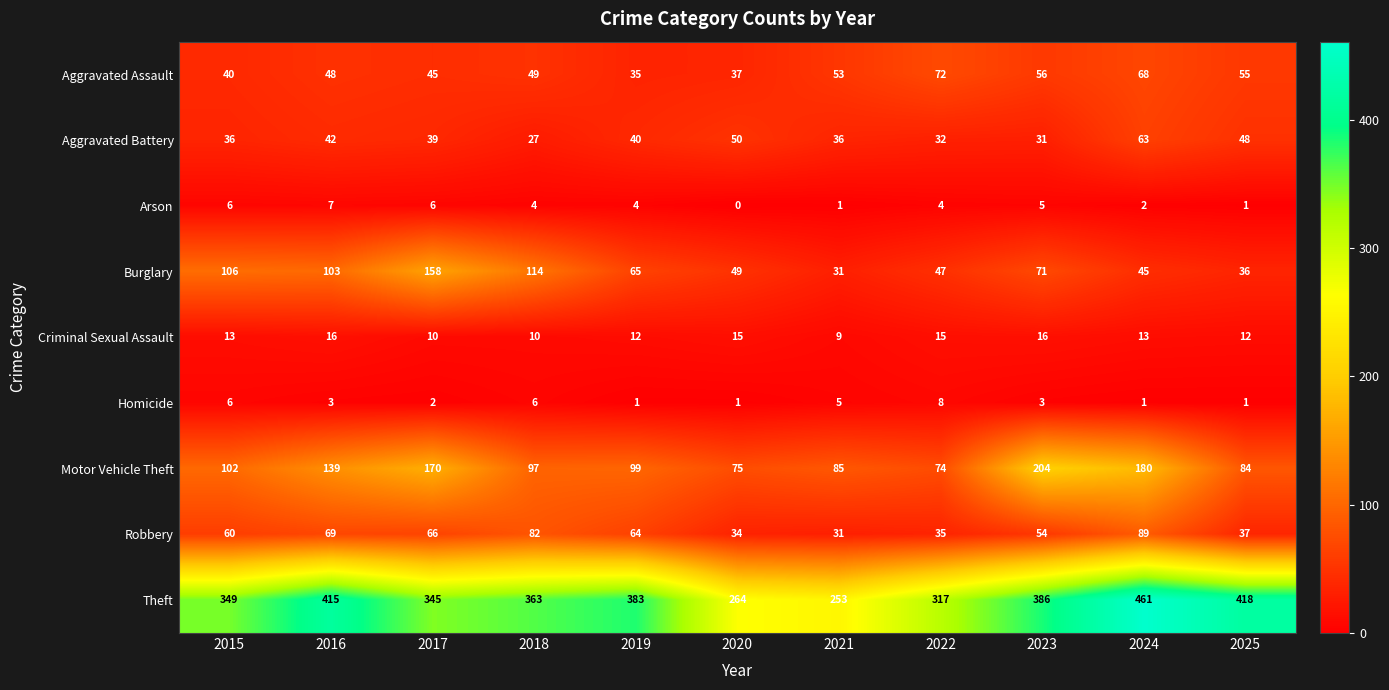

Between 2018 and 2019, which series saw the biggest shift?

Burglary